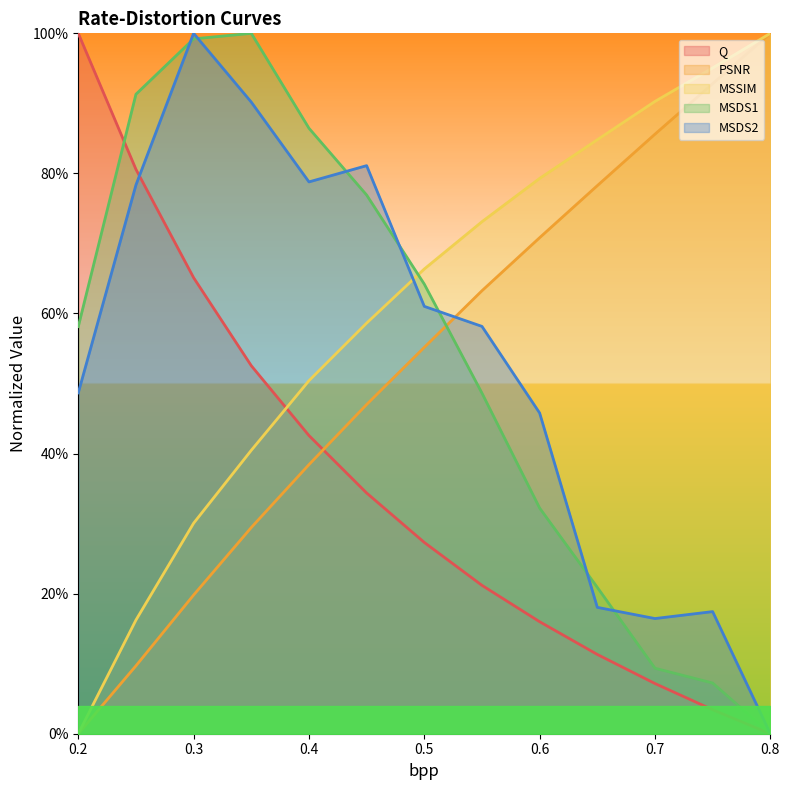

Rank the categories by MSDS2 value from lowest to highest.

0.8, 0.7, 0.75, 0.65, 0.6, 0.2, 0.55, 0.5, 0.25, 0.4, 0.45, 0.35, 0.3